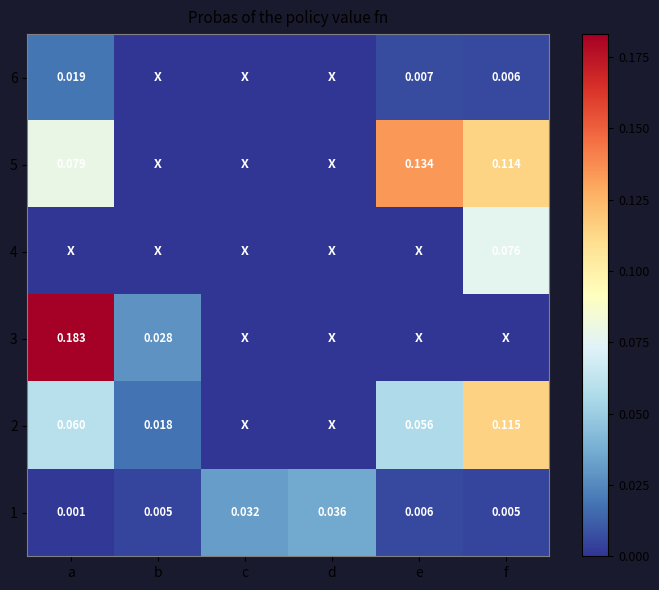

Is the value of 5 at a greater than the value of 2 at f?

No